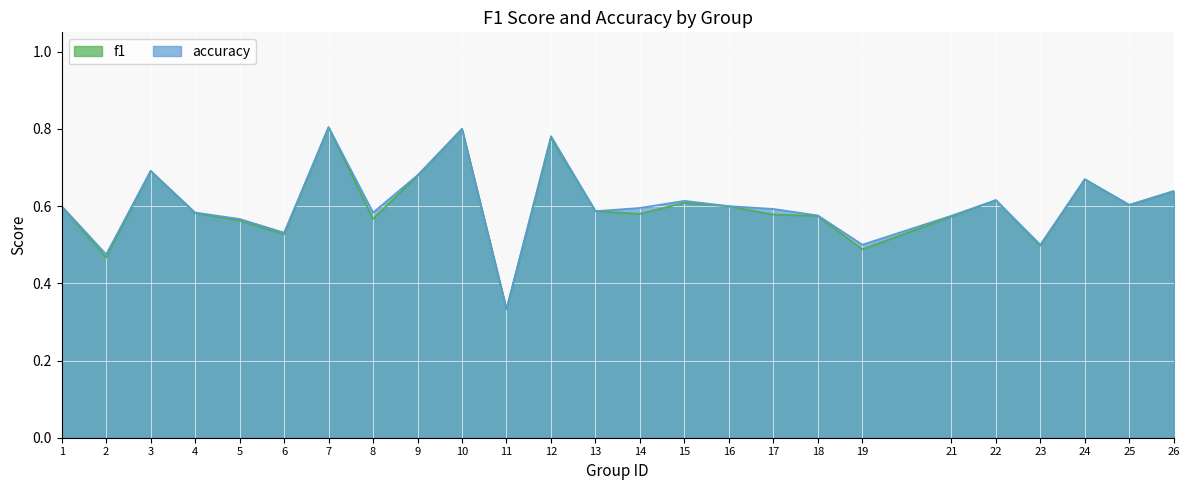

What is the value of the accuracy point at the 17th from the left?

0.6